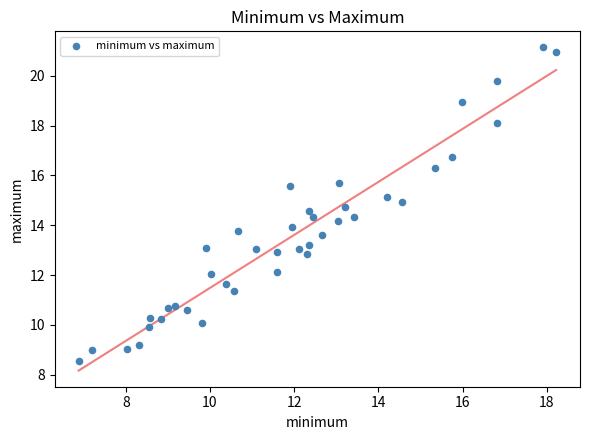

What is the range of Y values (max minus min)?

12.6